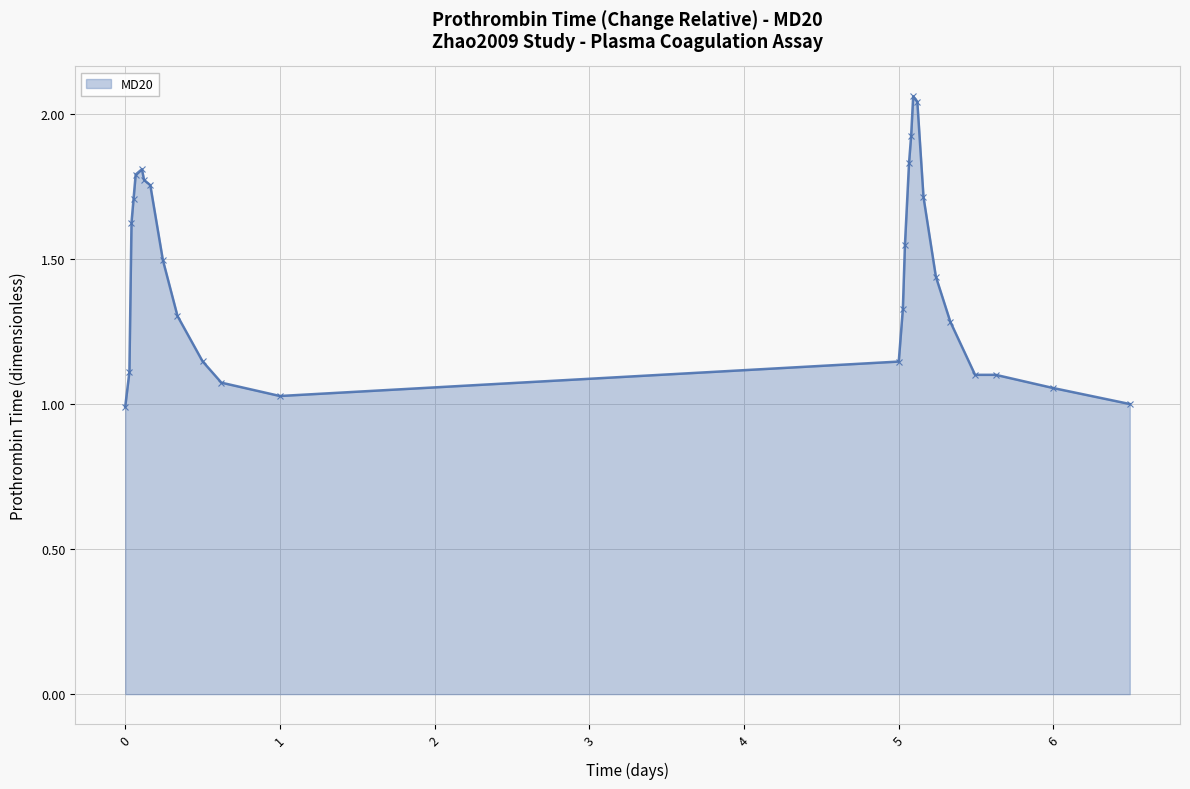

What is the sum of all values?

39.2